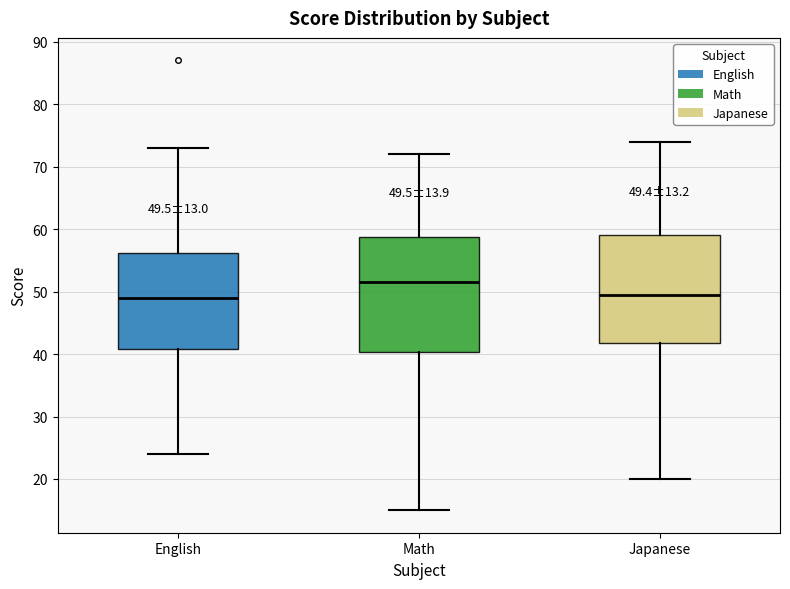

Comparing the boxes themselves (not the whiskers), which one is the tallest?

Math